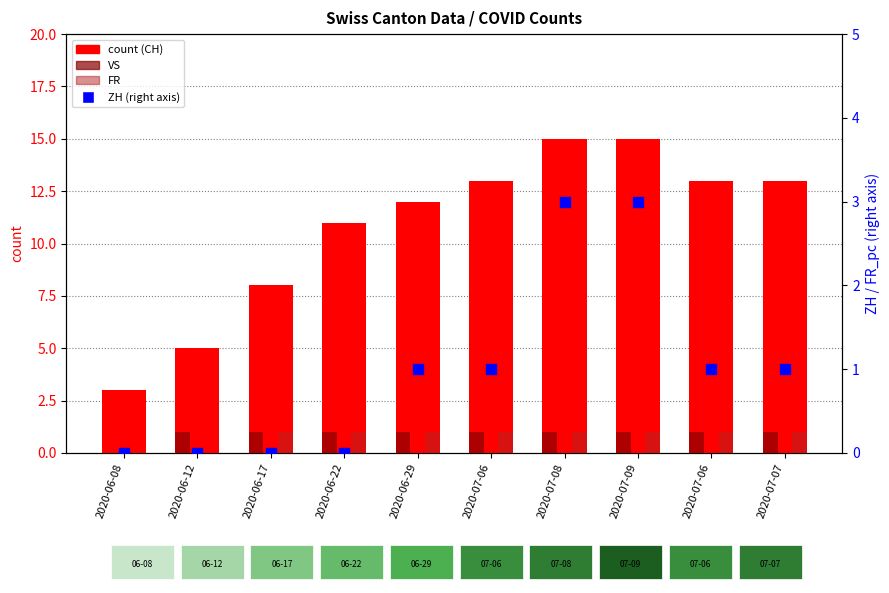

At how many categories does at least one series exceed 0?

10